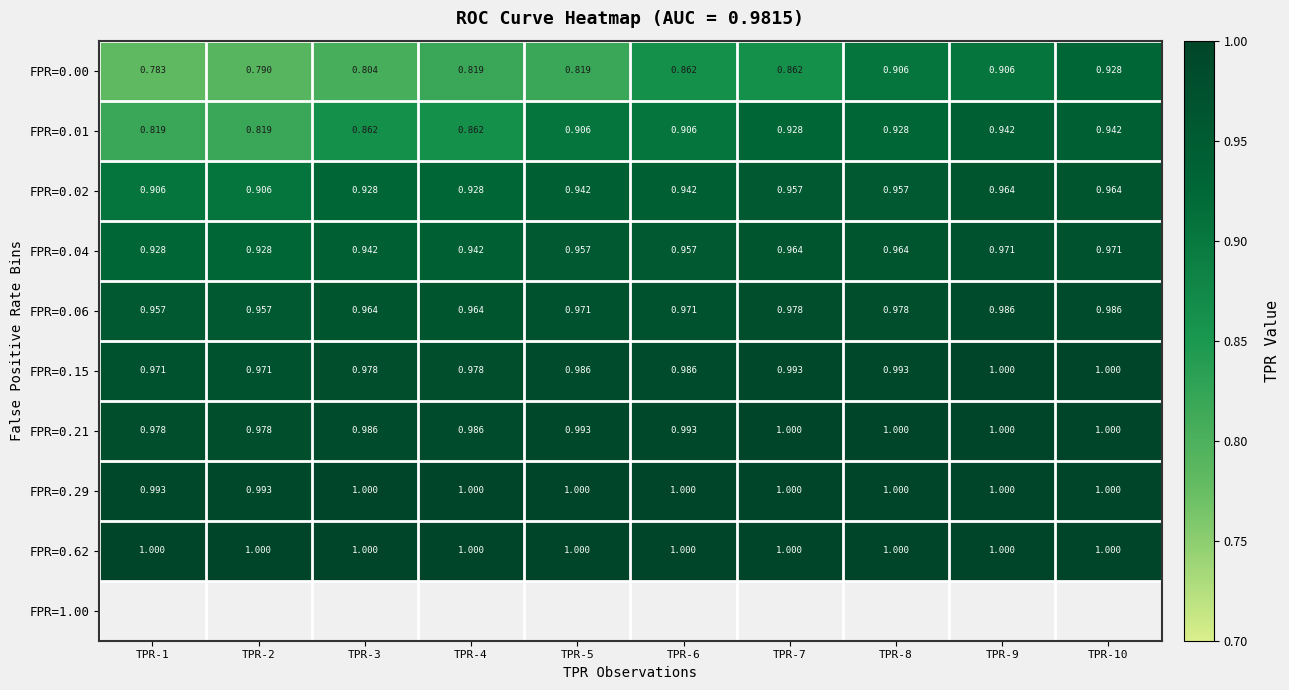

How many series are shown in this chart?

9